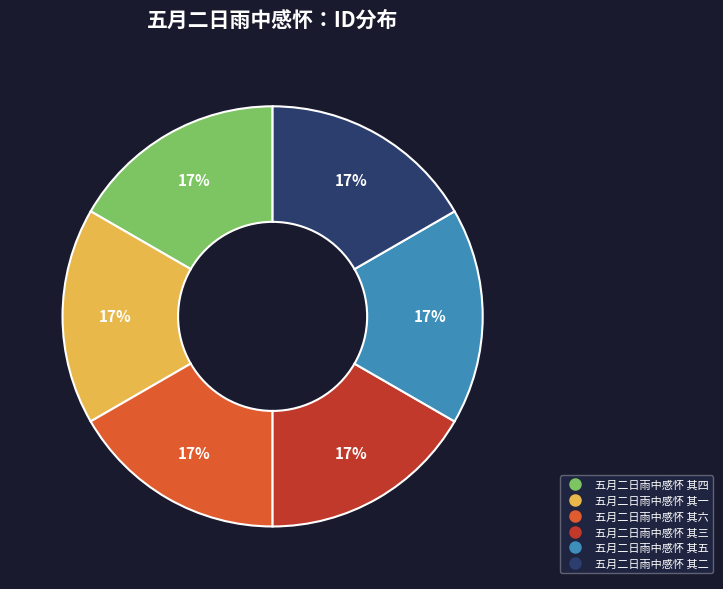

To the nearest percent, what is the combined percentage of 五月二日雨中感怀 其四 and 五月二日雨中感怀 其三?

33%